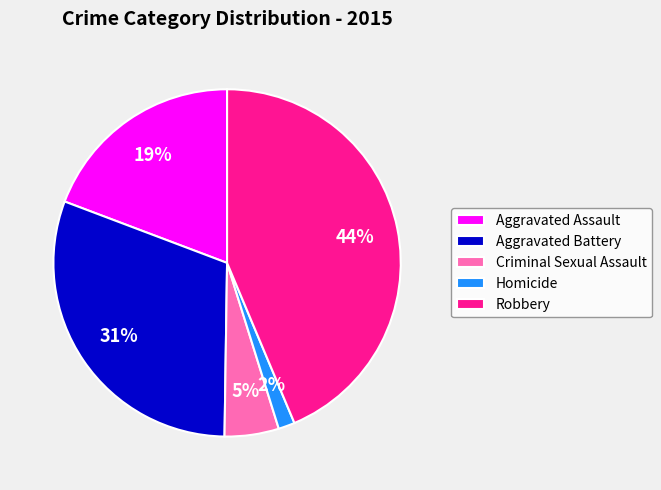

Which slice is the smallest?

Homicide